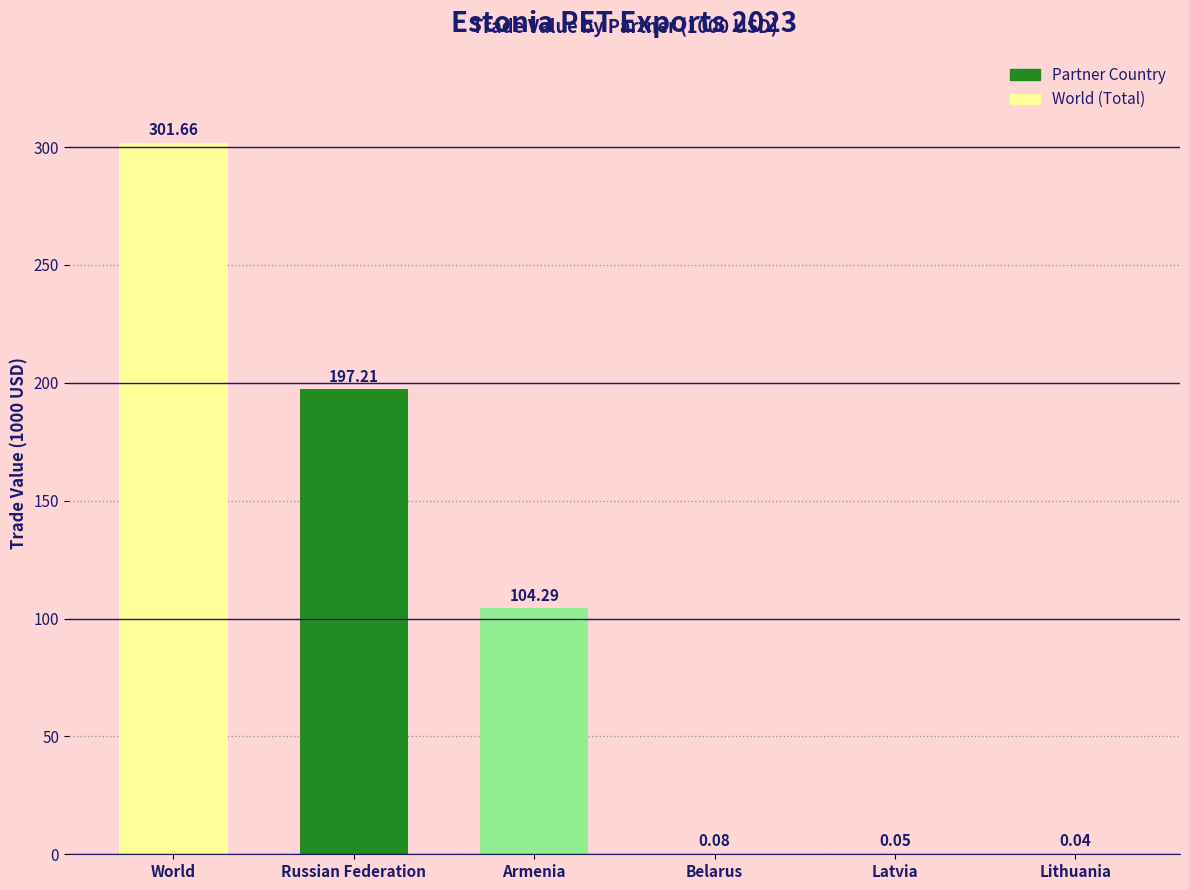

Which category has the highest value across all series?

World